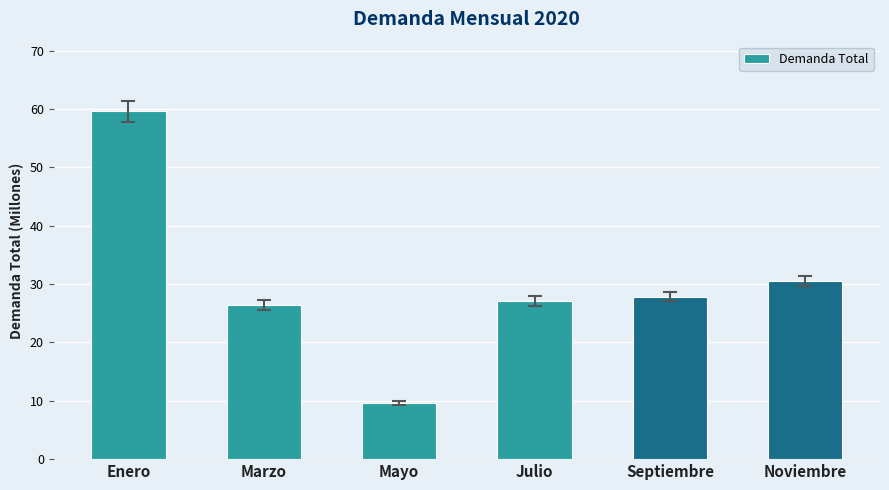

What is the label of the 4th bar from the right?

Mayo